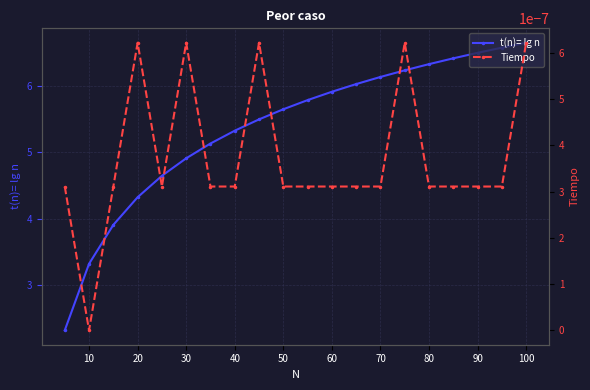

What is the minimum value for t(n)= lg n?

2.3